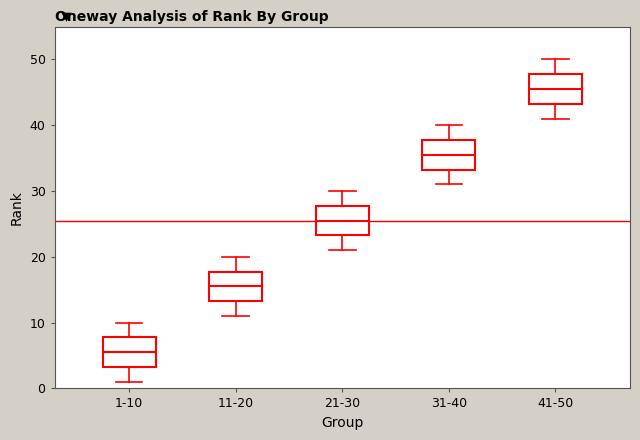

Reading left to right, transcribe this box plot: for each box, give where its median line is, the range the box spans, and where its two whiskers end, as read against the y-axis. The values are not printed on the chart, so give them approximately, as read against the axis.

1-10: median 6, box 3 to 8, whiskers 1 to 10
11-20: median 16, box 13 to 18, whiskers 11 to 20
21-30: median 26, box 23 to 28, whiskers 21 to 30
31-40: median 36, box 33 to 38, whiskers 31 to 40
41-50: median 46, box 43 to 48, whiskers 41 to 50